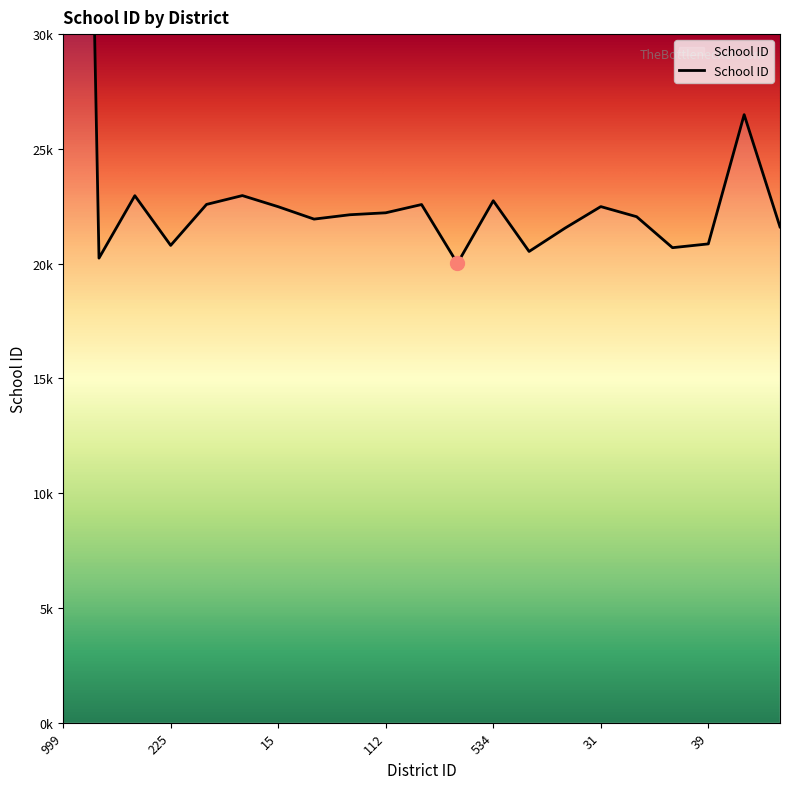

Reading left to right, list all the values displayed in this chart.

99999	20240	22960	20795	22580	22965	22480	21940	22130	22215	22575	20010	22740	20530	21545	22485	22045	20695	20860	26490	21600